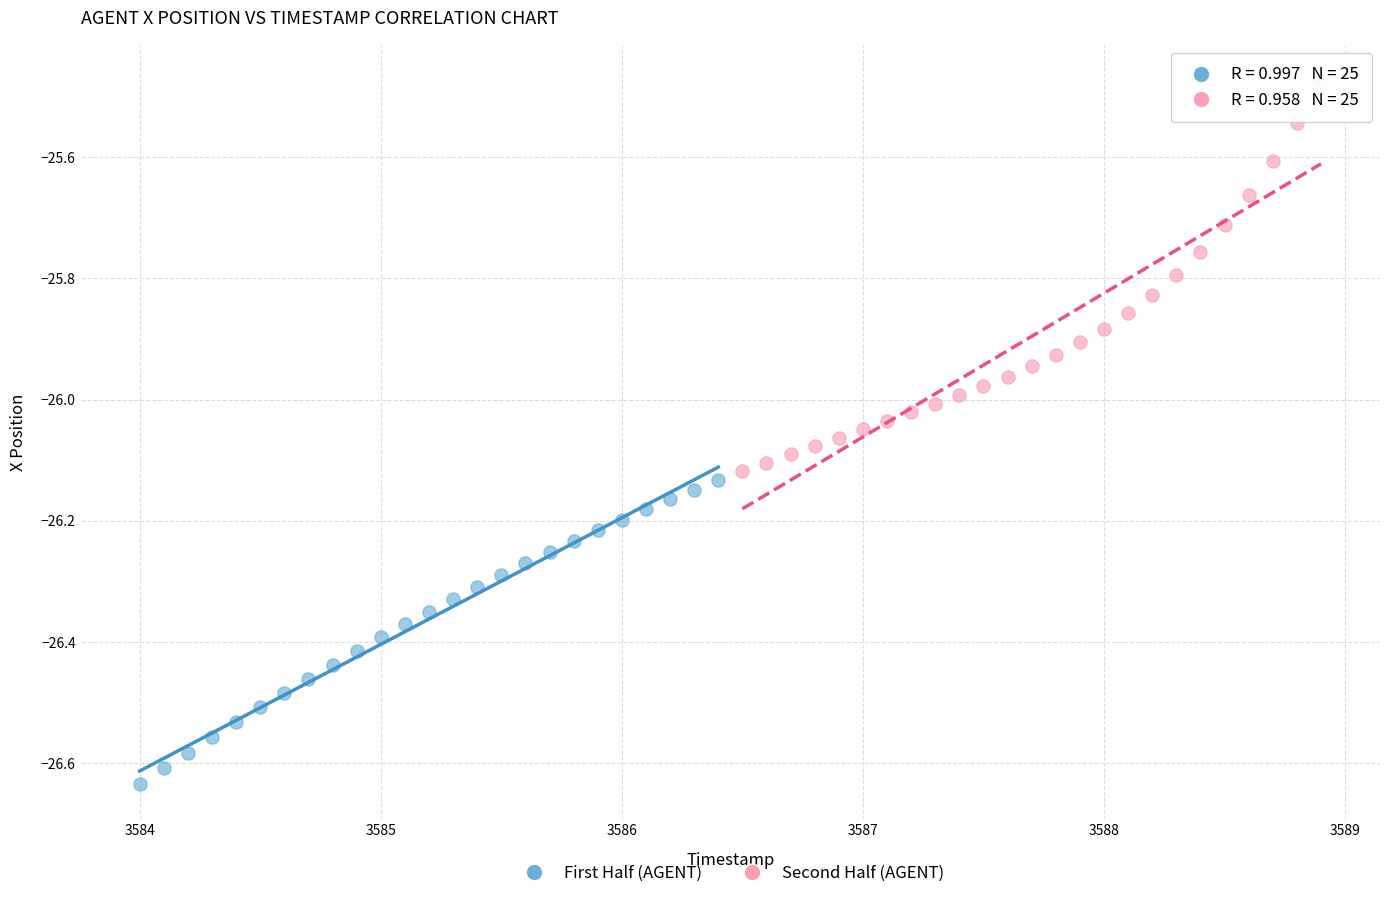

What are all the series names shown in the legend?

First Half (AGENT), Second Half (AGENT)